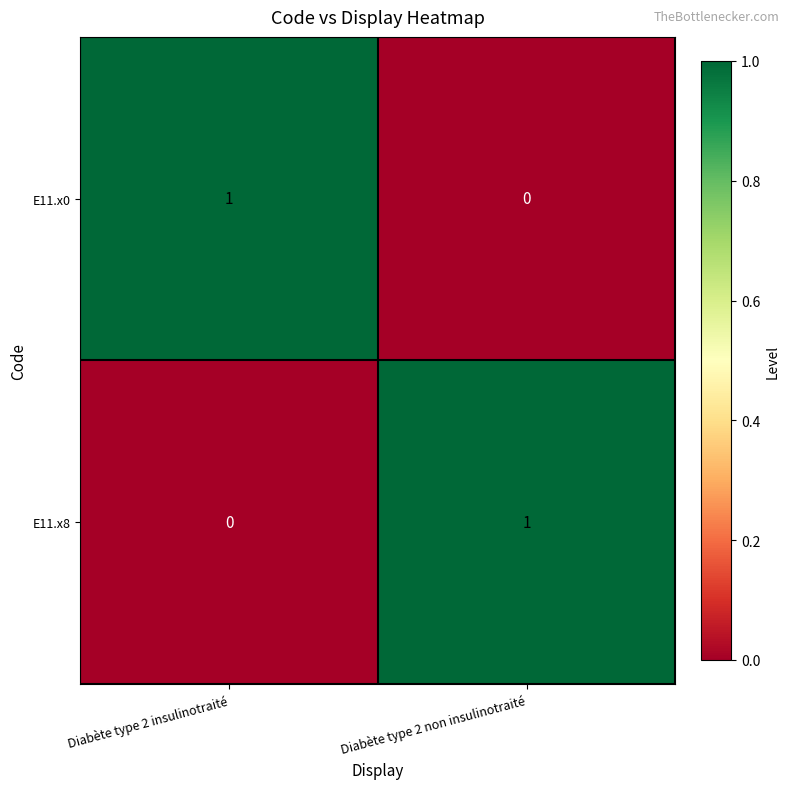

At how many categories does at least one series exceed 0?

2